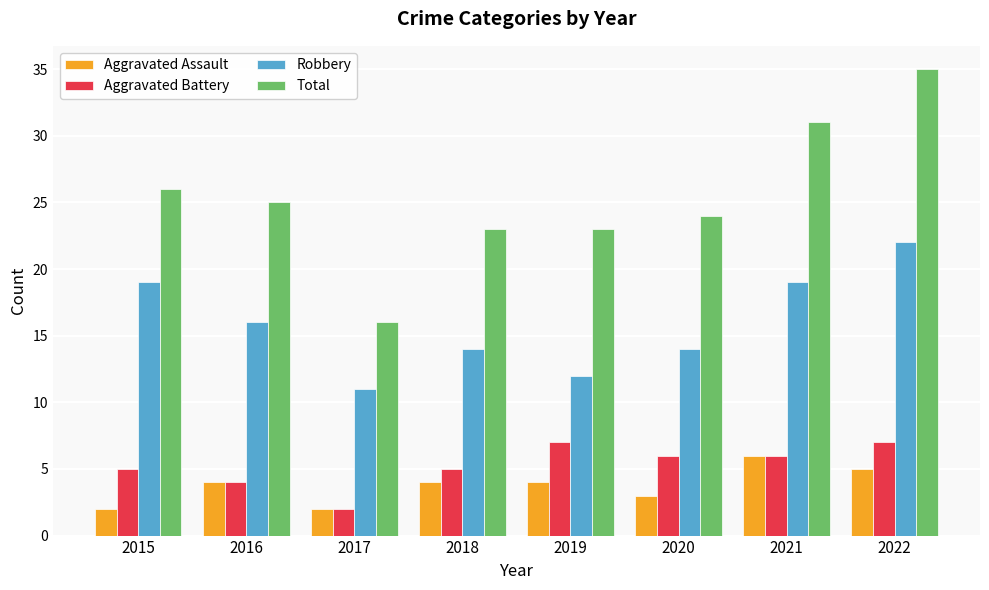

Which series has the widest spread of values?

Total